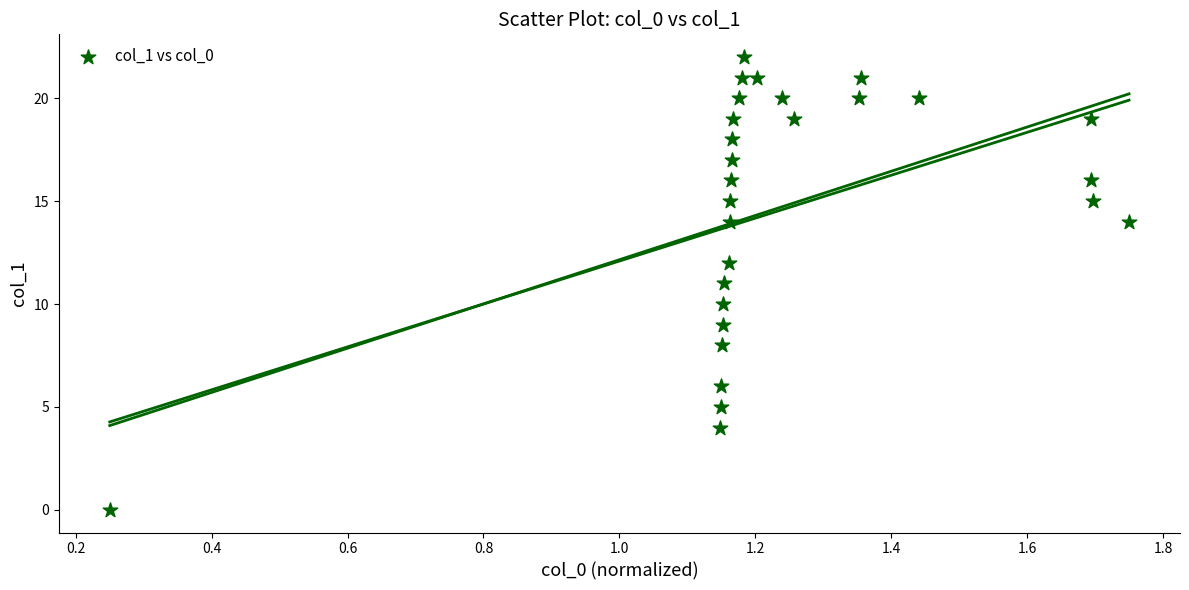

What is the range of Y values (max minus min)?

22